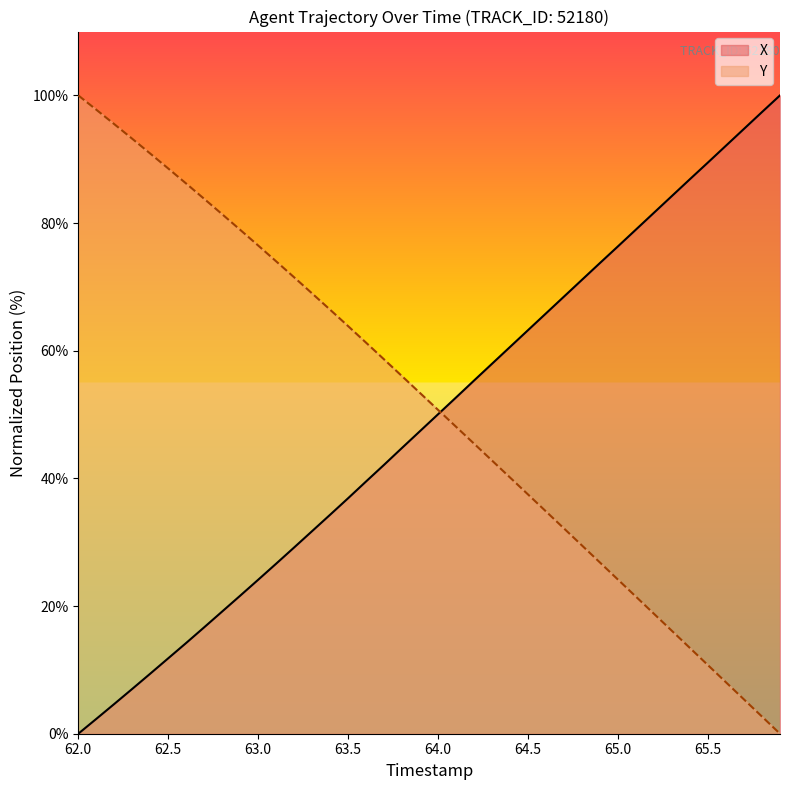

Does the chart have visible grid lines?

No